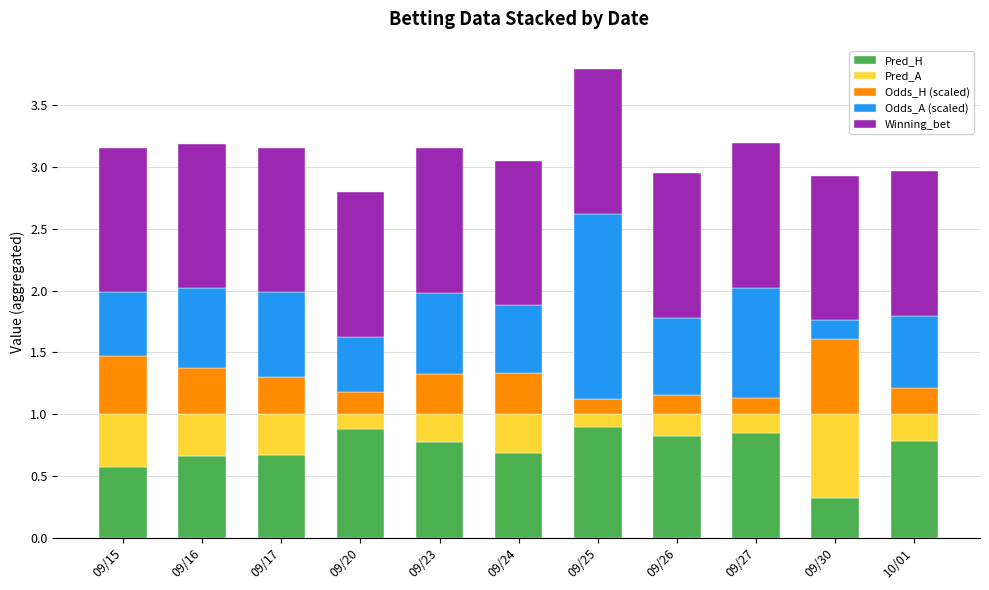

The value of Pred_H at 09/16 is 0.7. True or false?

True